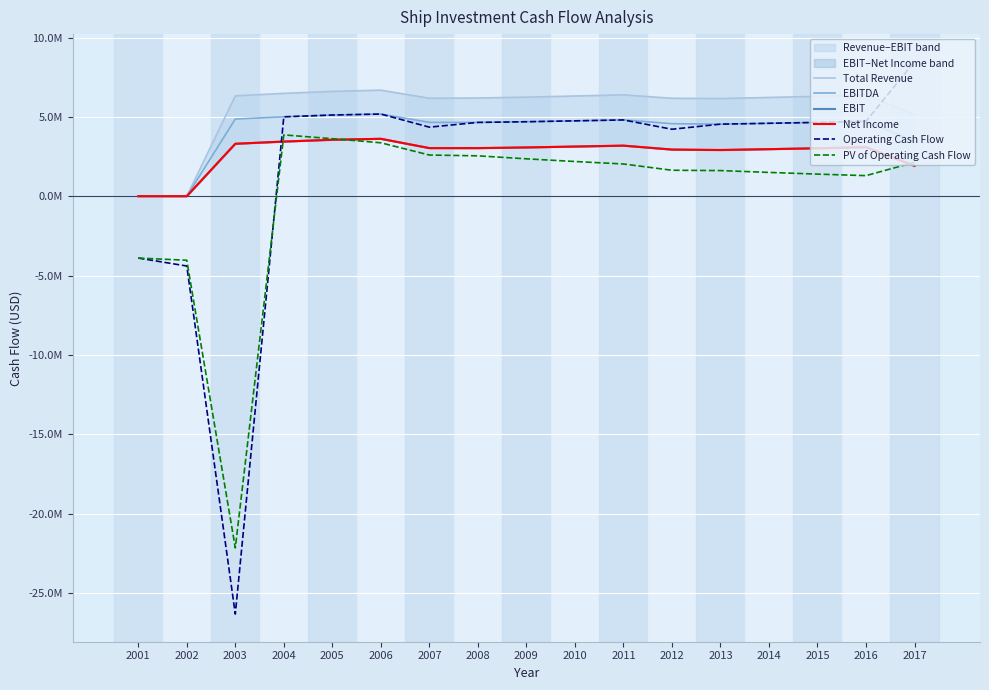

What is the total value across all series at 2001?

-7800000.0